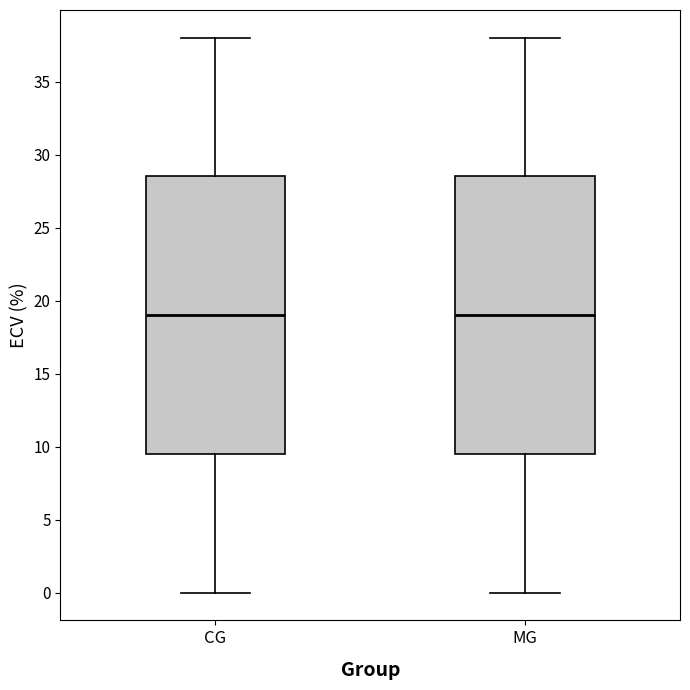

Reading left to right, transcribe this box plot: for each box, give where its median line is, the range the box spans, and where its two whiskers end, as read against the y-axis. The values are not printed on the chart, so give them approximately, as read against the axis.

CG: median 19.0, box 9.5 to 28.5, whiskers 0.0 to 38.0
MG: median 19.0, box 9.5 to 28.5, whiskers 0.0 to 38.0